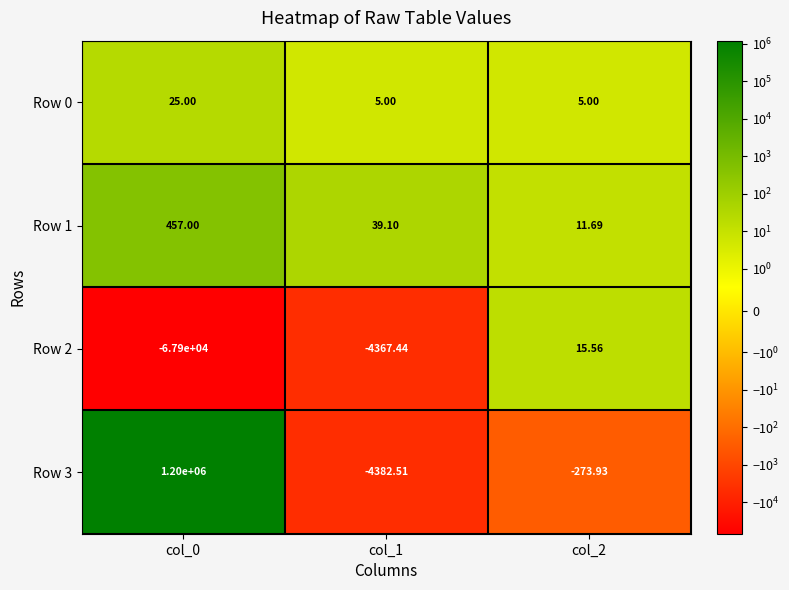

Is the value of Row 1 at col_2 greater than the value of Row 2 at col_0?

Yes